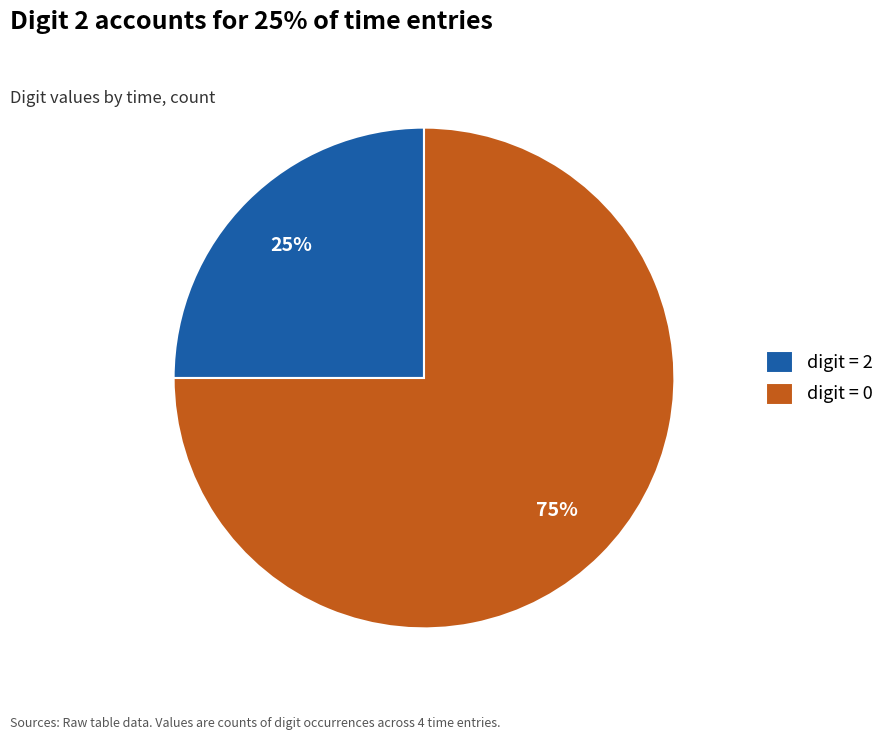

How many slices are in this pie chart?

2